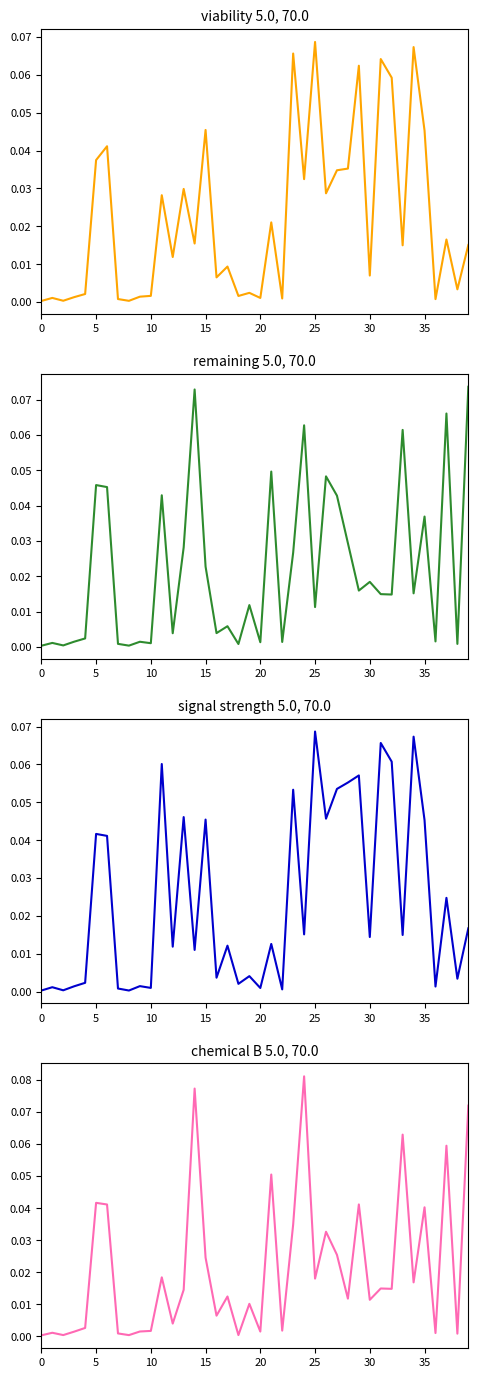

At which category does col_2 reach its first local peak?

5